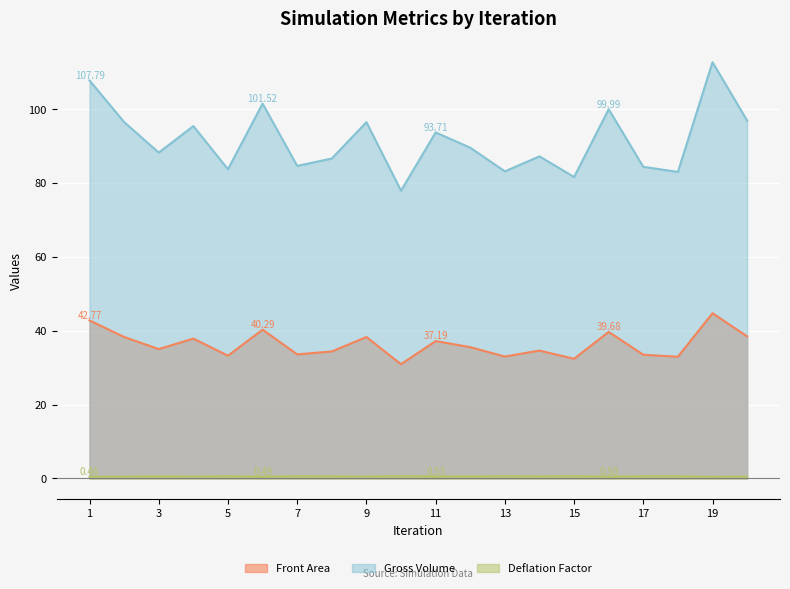

At which category does Deflation Factor reach its first local valley?

4